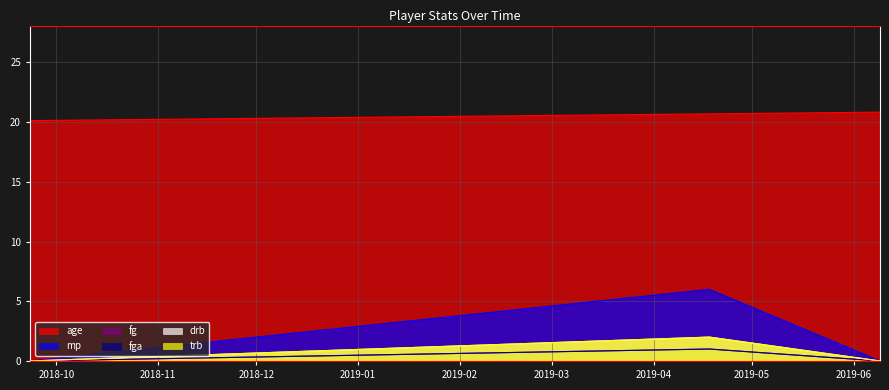

How many values in fg are above zero?

1